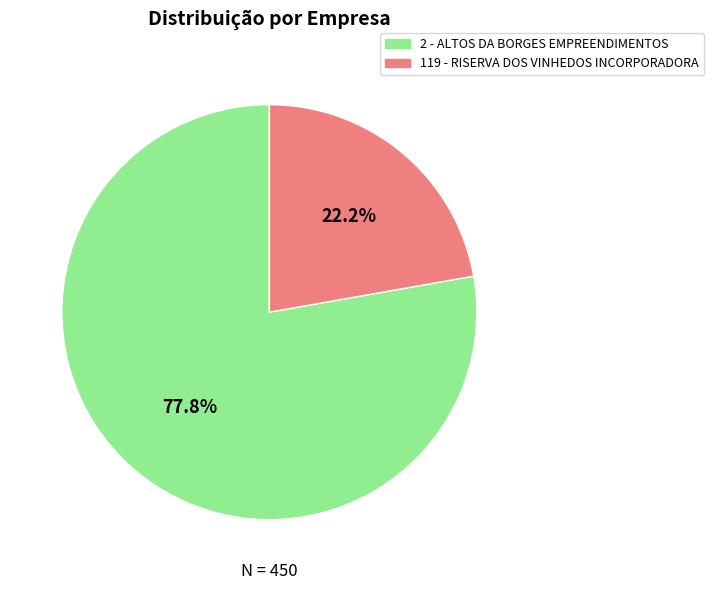

To the nearest percent, what portion does 119 - RISERVA DOS VINHEDOS INCORPORADORA represent?

22%